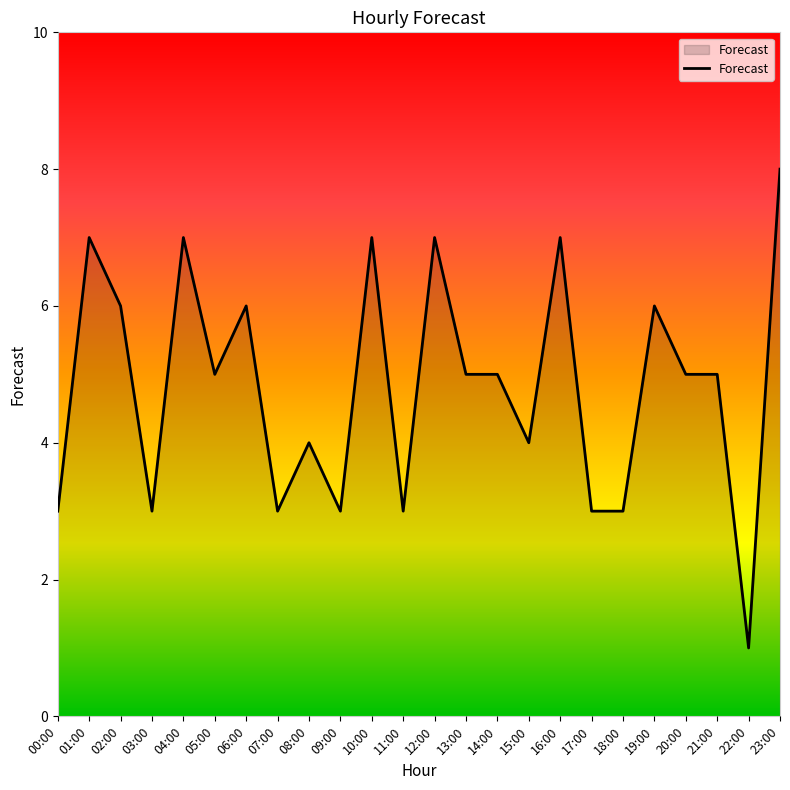

Reading right to left, extract all data points from this chart.

23:00=8	22:00=1	21:00=5	20:00=5	19:00=6	18:00=3	17:00=3	16:00=7	15:00=4	14:00=5	13:00=5	12:00=7	11:00=3	10:00=7	09:00=3	08:00=4	07:00=3	06:00=6	05:00=5	04:00=7	03:00=3	02:00=6	01:00=7	00:00=3